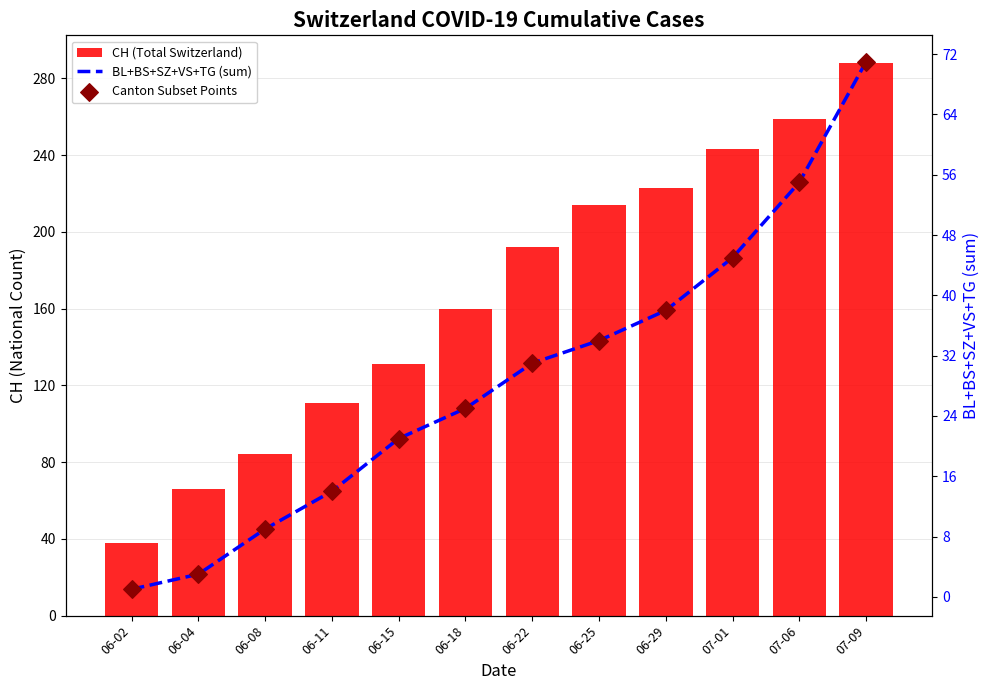

At which category is the sum across all series the highest?

07-09